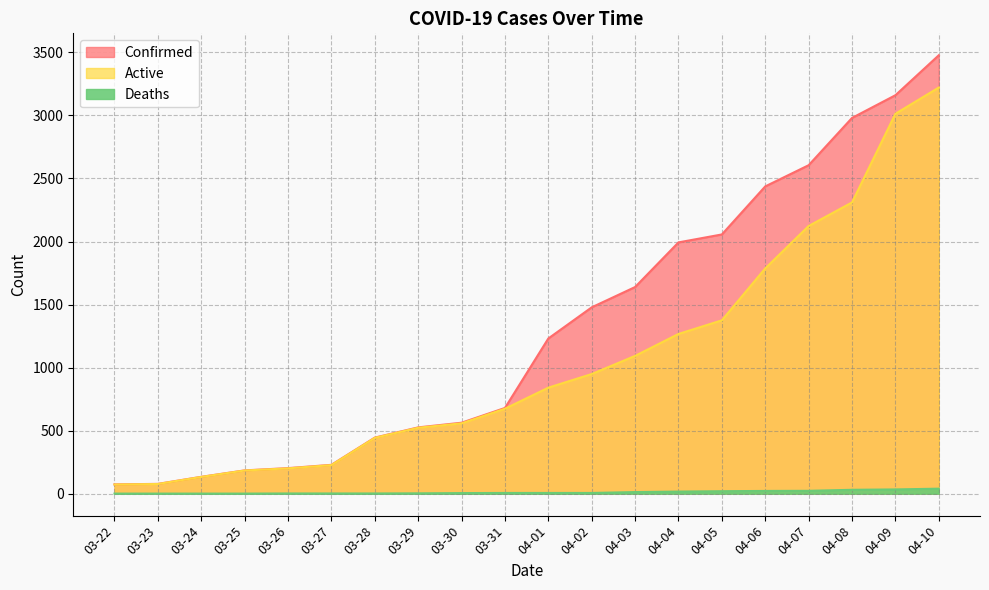

Between 04-04 and 04-01, which is larger?

04-04